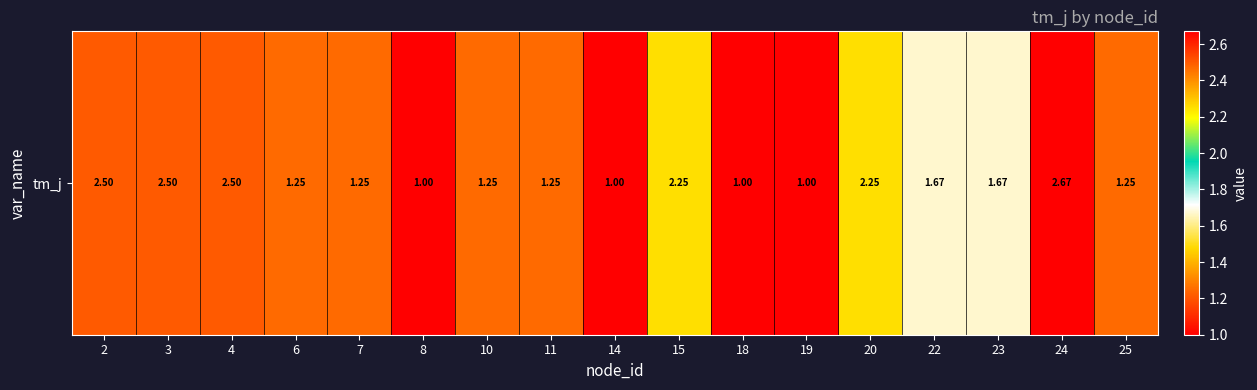

List the labels in order of value, largest first.

24, 2, 3, 4, 15, 20, 22, 23, 6, 7, 10, 11, 25, 8, 14, 18, 19